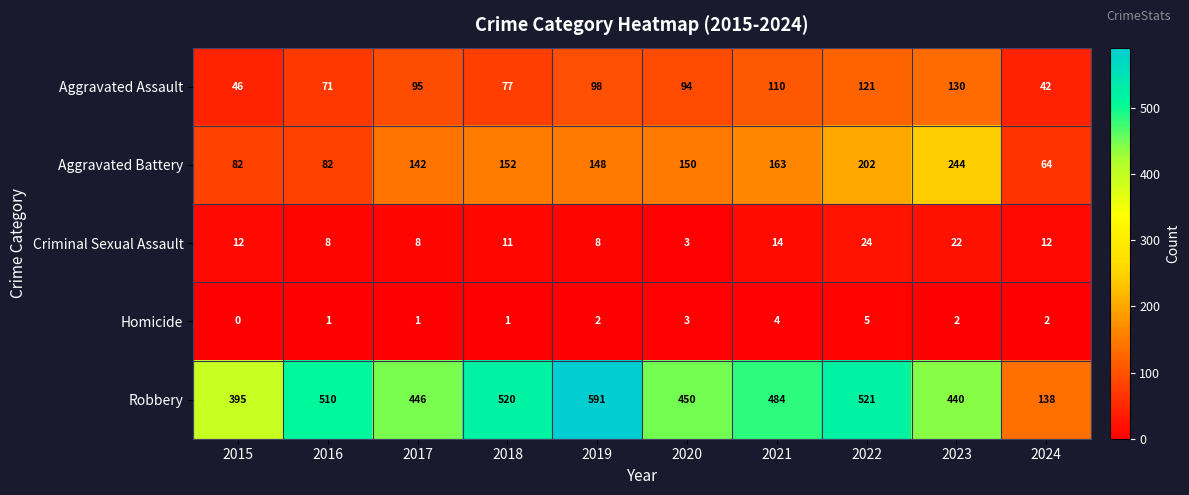

What is the maximum value shown in the chart?

591